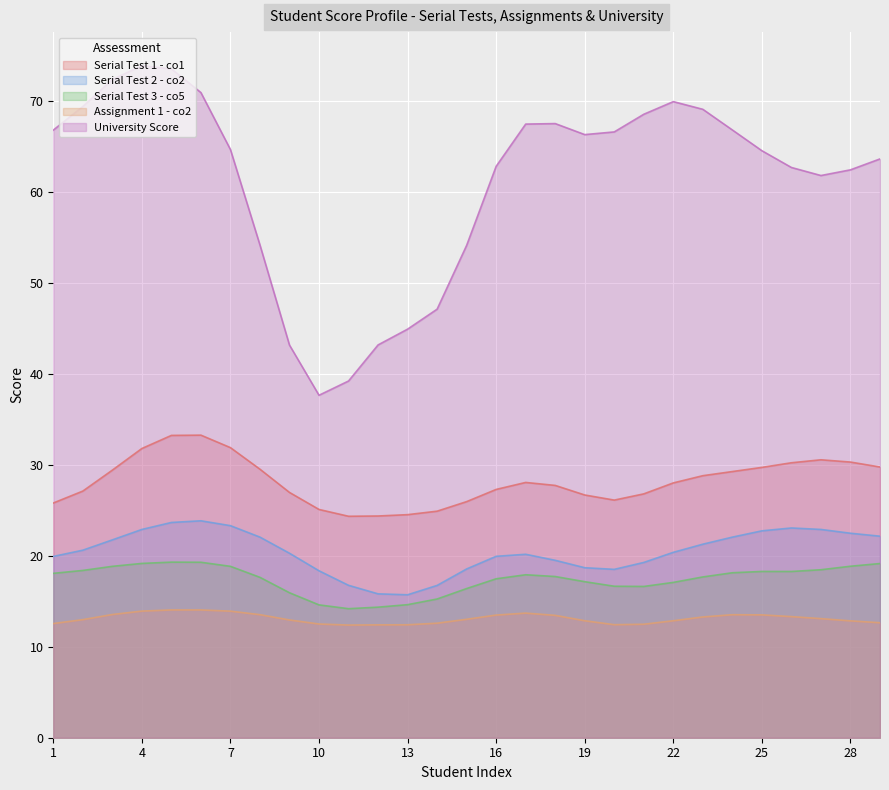

True or false: Assignment 1 - co2 and Serial Test 2 - co2 intersect in this chart.

False